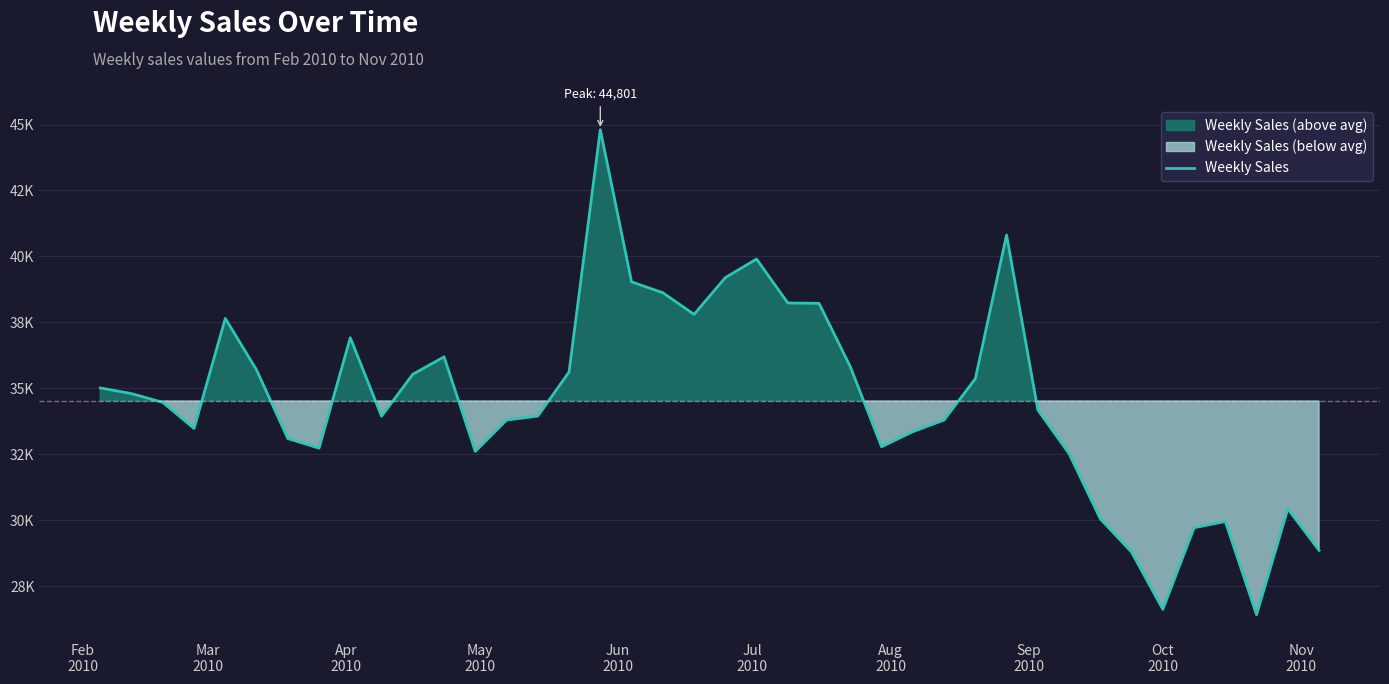

Reading left to right, transcribe all the data shown in this chart.

35019.3	34803.7	34472.2	33483.3	37653.4	35703.2	33103.1	32738.1	36920.9	33949.5	35535.8	36197.4	32614.0	33802.1	33953.7	35622.6	44801.2	39038.2	38626.7	37805.5	39196.9	39903.8	38237.3	38223.7	35823.8	32790.9	33362.1	33803.4	35367.2	40813.7	34188.5	32530.8	30058.6	28800.0	26631.8	29722.7	29960.7	26428.1	30437.5	28866.0